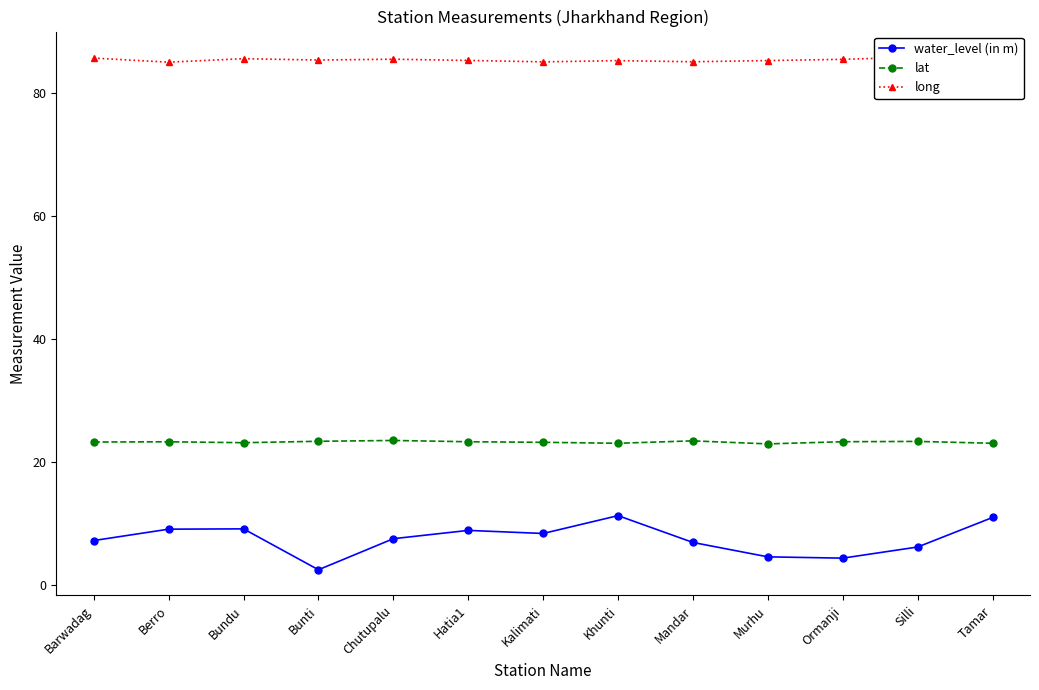

What is the sum of all lat values?

302.4